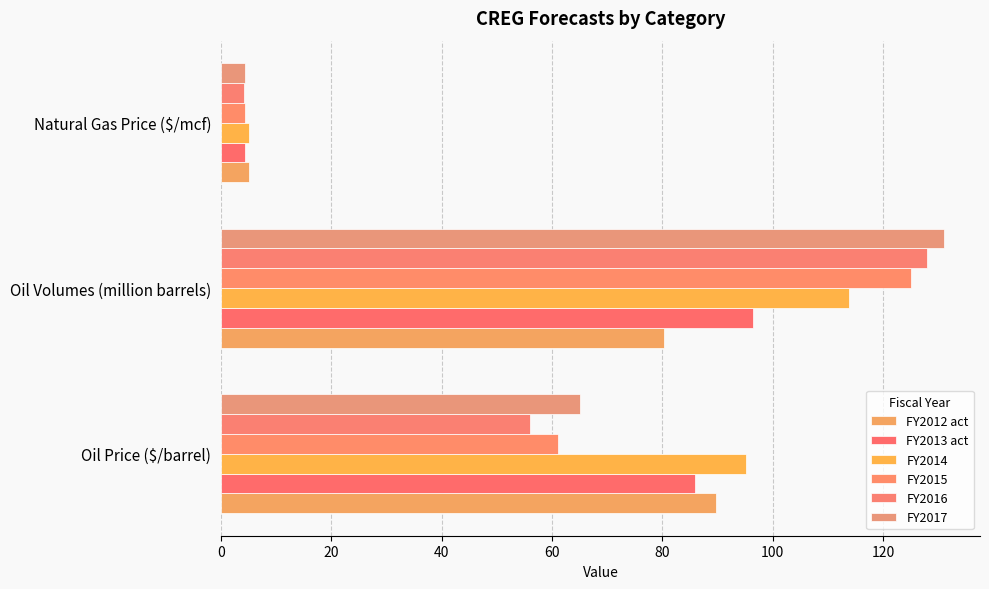

What is the maximum value shown in the chart?

131.0